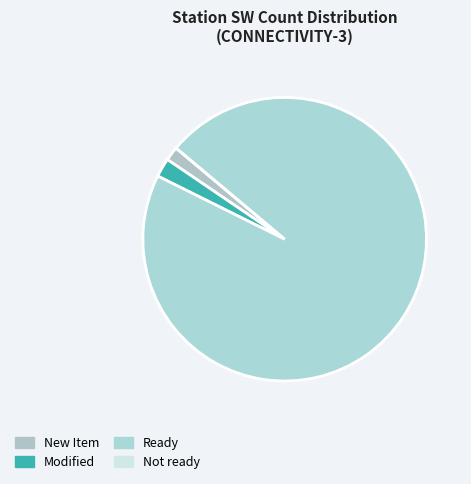

What is the largest slice in the pie chart?

Ready